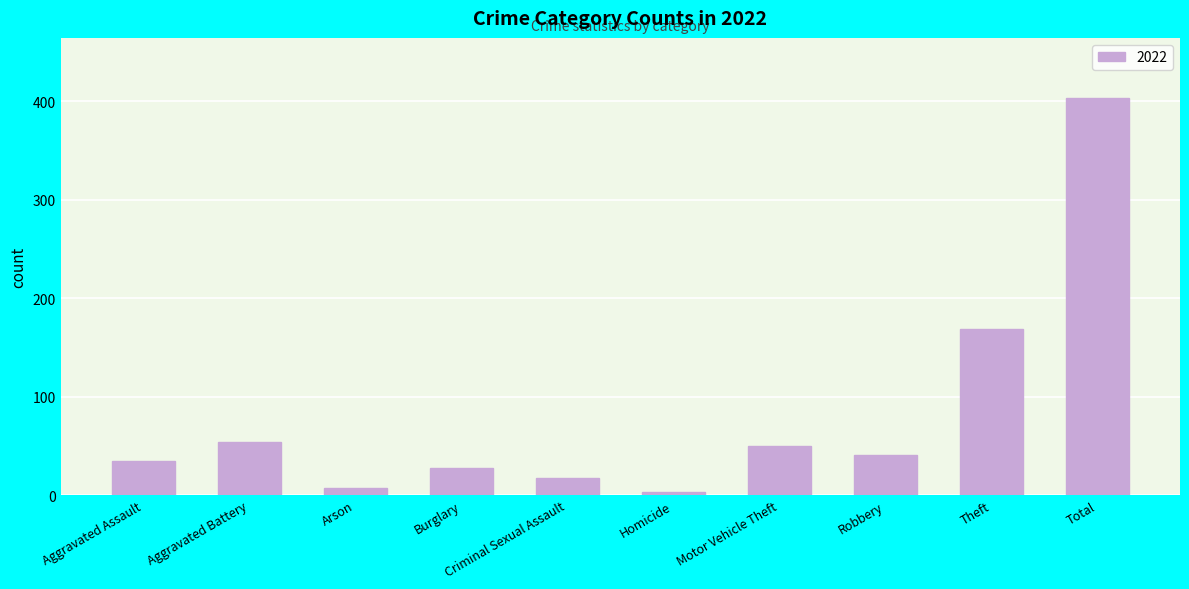

How many bars are there in total?

10